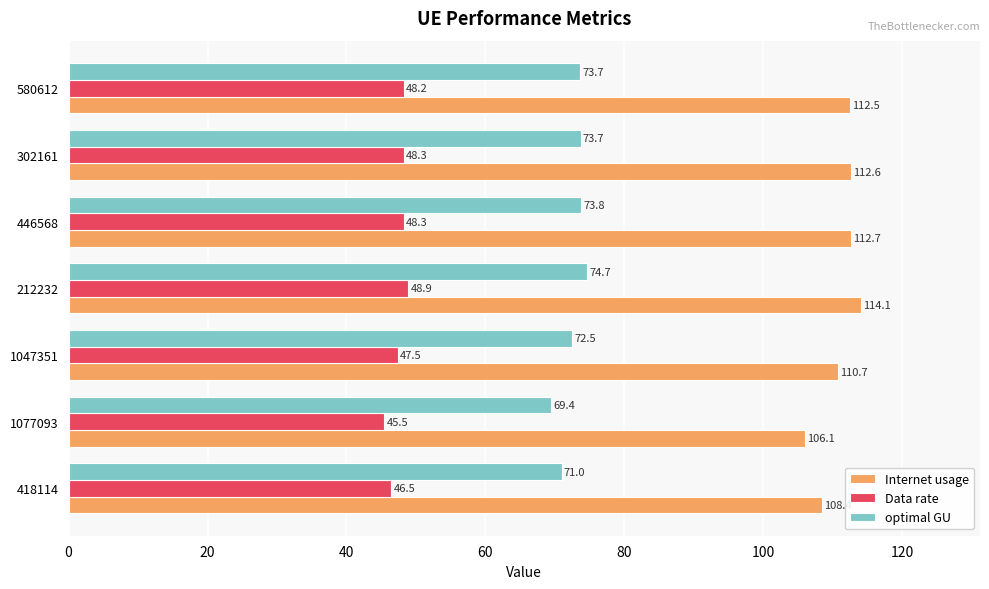

At which label does optimal GU reach its peak?

212232